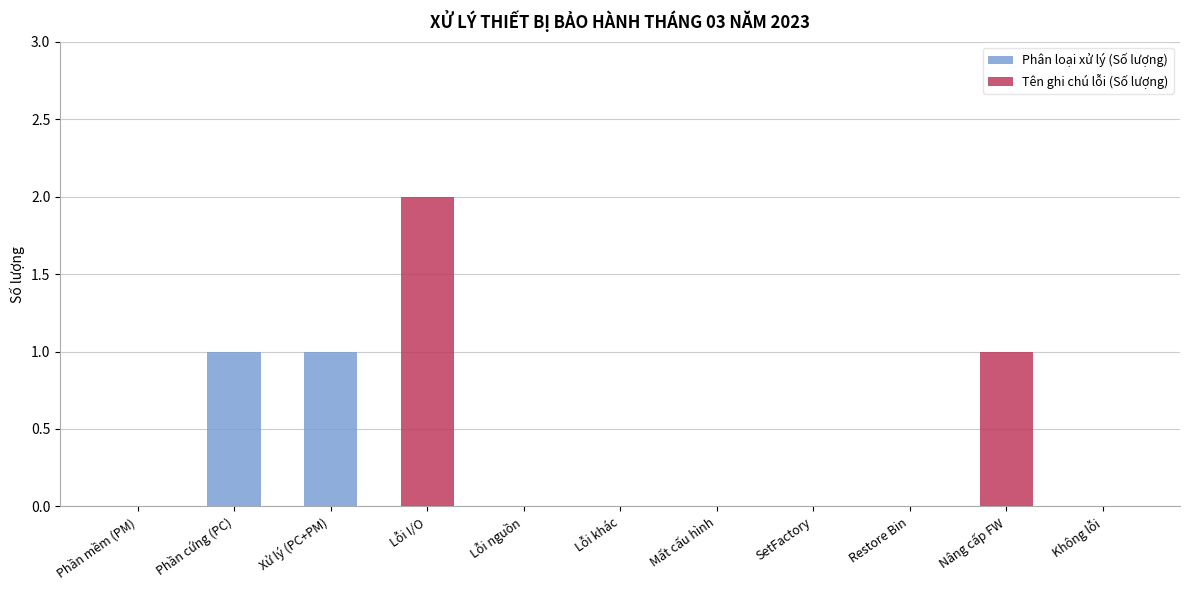

Which category has the lowest value in the Phân loại xử lý (Số lượng) series?

Phần mềm (PM)